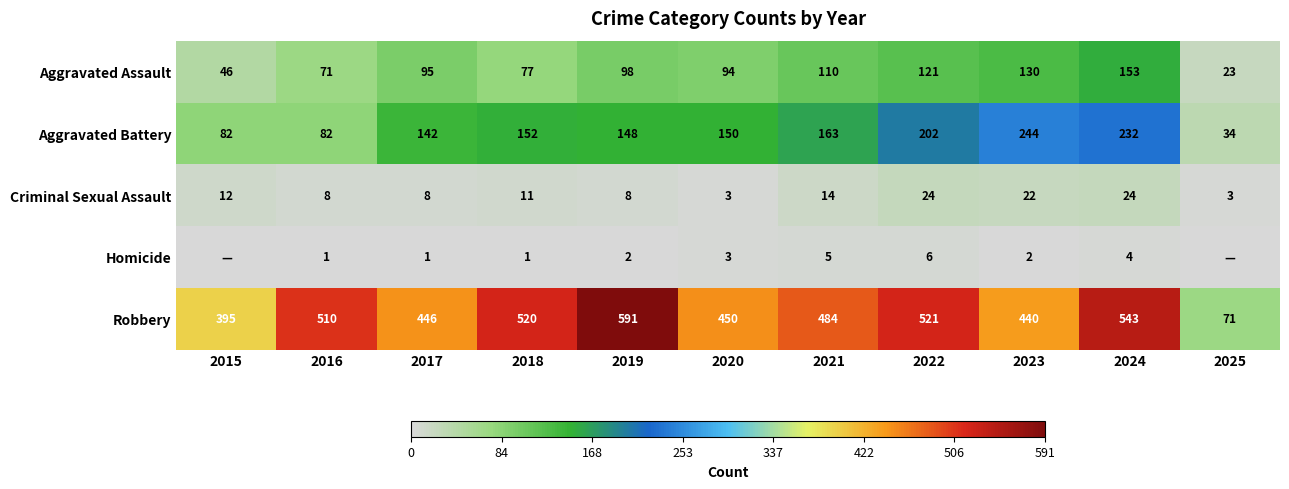

What is the approximate value of Aggravated Assault at 2015, to the nearest 5?

45